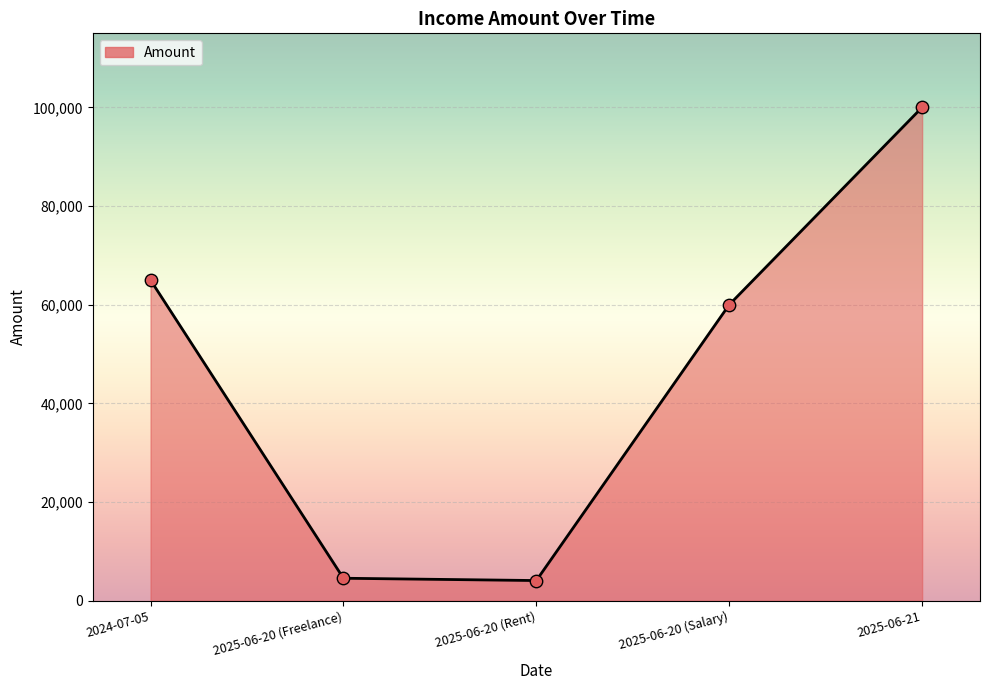

What is the ratio of the value at 2025-06-20 (Salary) to the value at 2024-07-05?

0.9